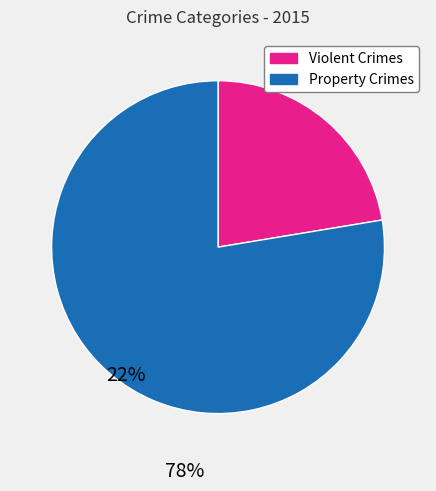

Is there a majority slice in this chart?

Yes